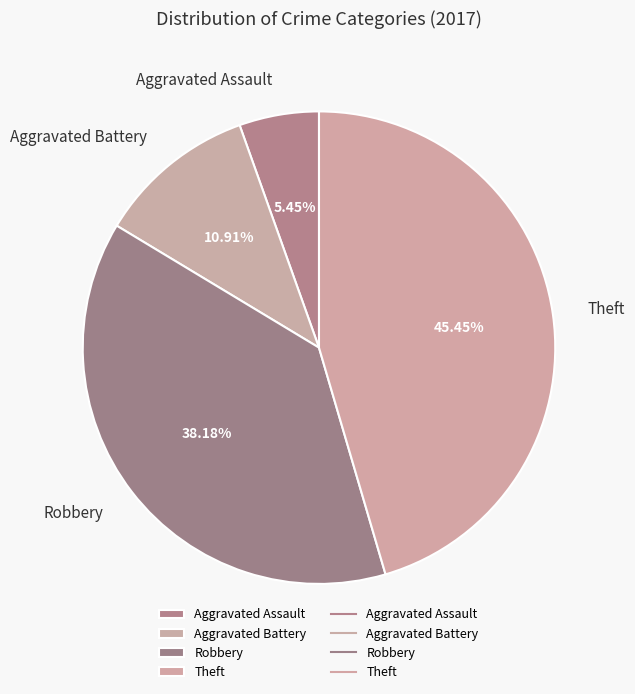

Does Theft account for over 50% of the chart?

No